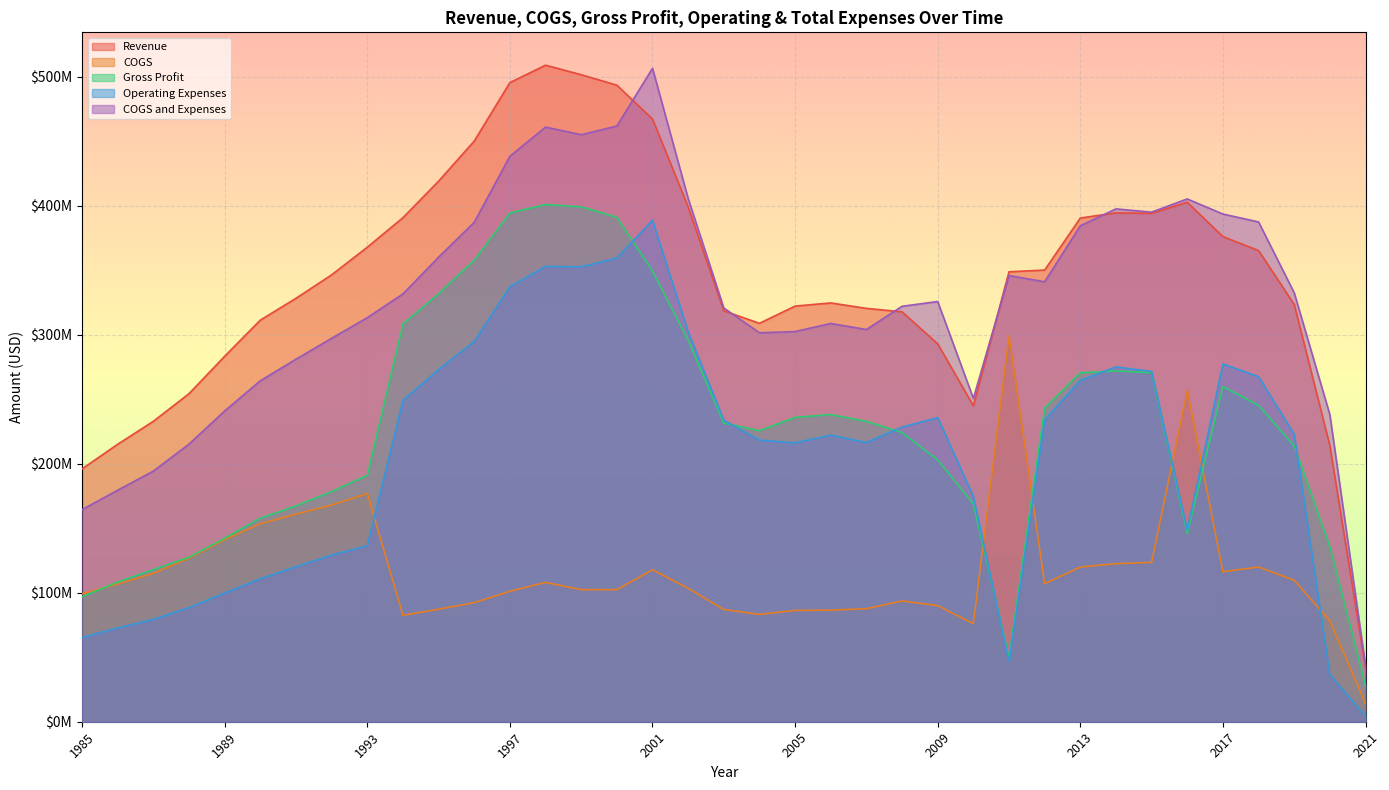

Reading left to right, what are all the values shown in this chart?

Revenue: 196000000	215100000	232900000	254300000	283300000	311300000	328200000	346400000	367800000	390700000	419000000	450100000	495400000	508900000	501500000	493384000	467161000	399100000	318500000	308800000	322151000	324600000	320400000	317700000	292900000	244900000	348748000	350100000	390400000	394400000	394085000	402639000	376031000	365196000	323470000	214022000	41947000
COGS: 99200000	106800000	115000000	126800000	141100000	153500000	160900000	168000000	176800000	82500000	87200000	92300000	101100000	108000000	102400000	102383000	117774000	103400000	87000000	83200000	86280000	86500000	87600000	93600000	90000000	76000000	299067000	107000000	119900000	122500000	123505000	256772000	116221000	119927000	109666000	78266000	14109000
Gross Profit: 96800000	108300000	117900000	127500000	142200000	157800000	167300000	178400000	191000000	308200000	331800000	357800000	394300000	400900000	399100000	391001000	349387000	295700000	231500000	225600000	235871000	238100000	232800000	224100000	202900000	168900000	49681000	243100000	270500000	271900000	270580000	145867000	259810000	245269000	213804000	135756000	27838000
Operating Expenses: 65200000	72700000	79300000	88400000	99800000	110800000	120100000	129200000	136400000	249100000	272900000	294800000	337200000	352900000	352600000	359345000	388694000	302200000	233700000	218300000	216118000	222200000	216400000	228400000	235700000	174600000	46734000	234000000	264500000	275000000	271460000	148433000	277279000	267455000	222802000	36588000	4267000
COGS and Expenses: 164400000	179500000	194300000	215200000	240900000	264300000	281000000	297200000	313200000	331600000	360100000	387100000	438300000	460900000	455000000	461728000	506468000	405600000	320700000	301500000	302398000	308700000	304000000	322000000	325700000	250600000	345801000	341000000	384400000	397500000	394965000	405205000	393500000	387382000	332468000	237953000	43718000